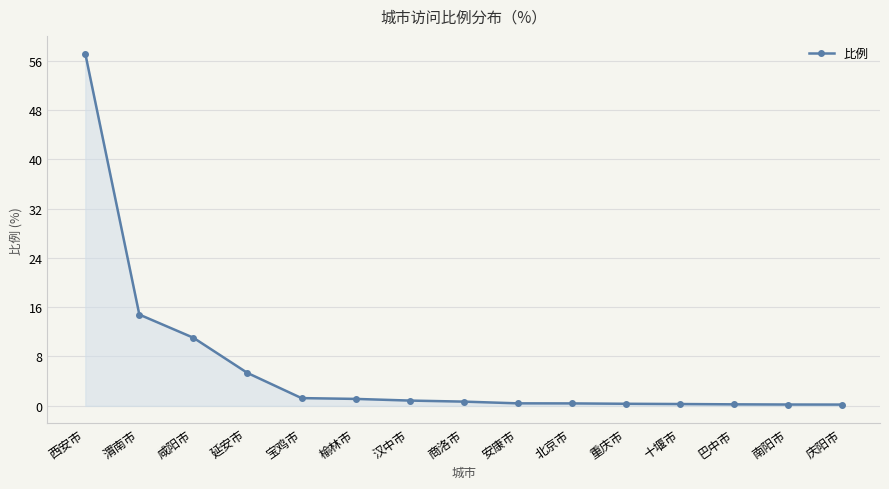

What is the label of the 10th point from the right?

榆林市